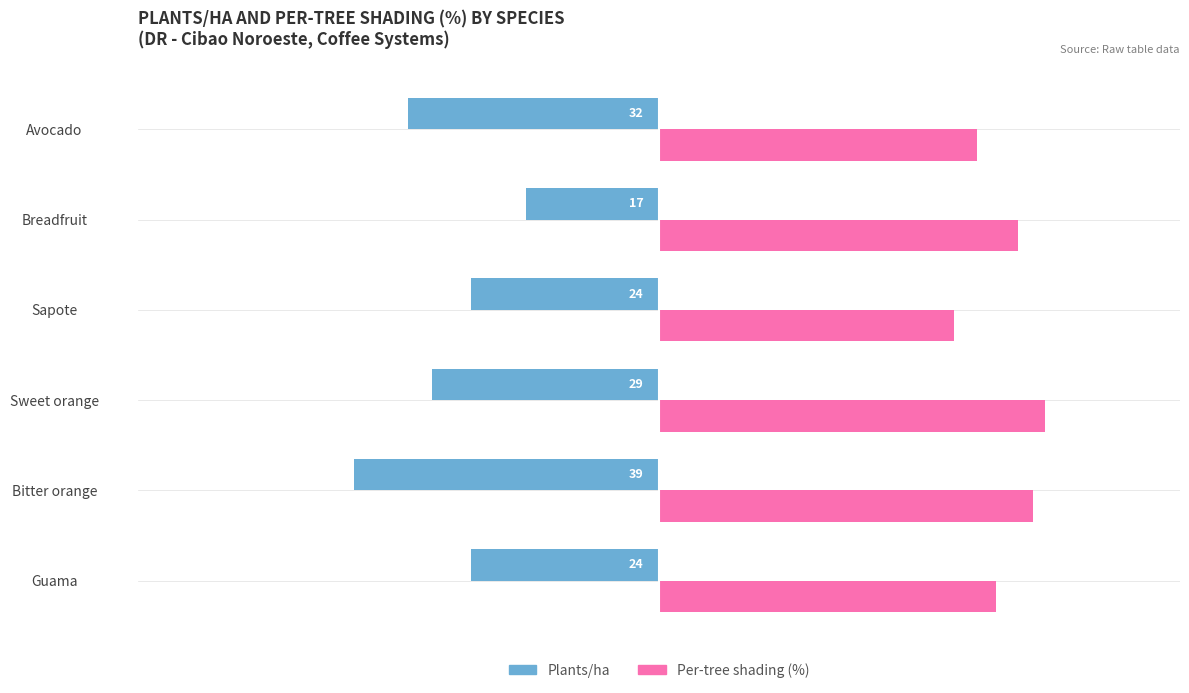

How many data points in Plants/ha are above -24?

1